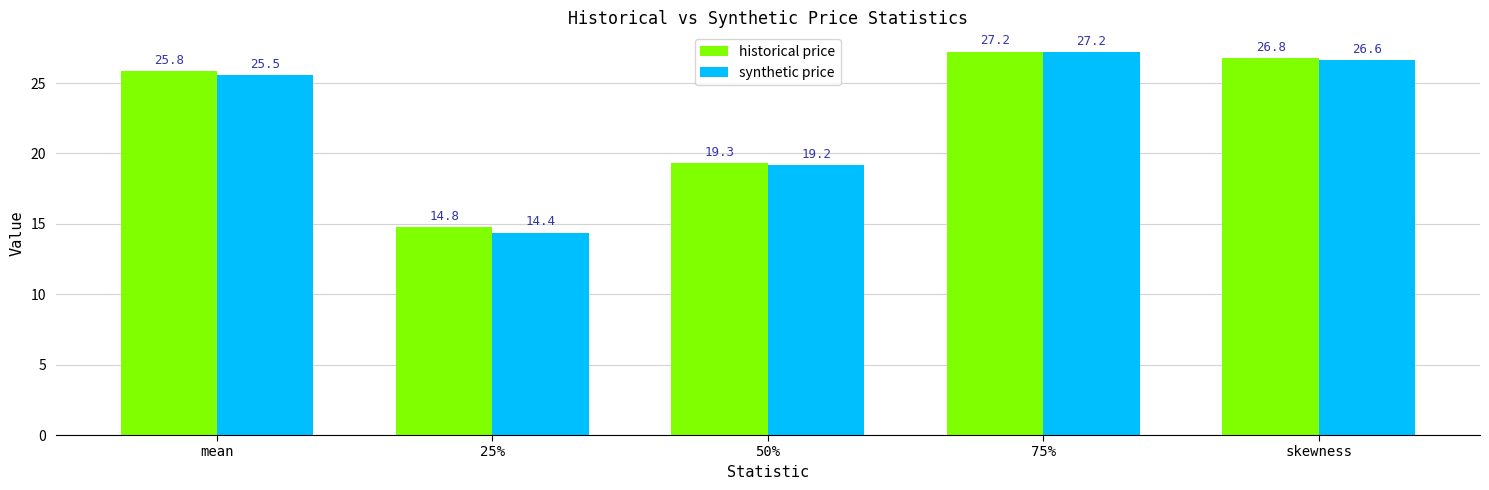

What value does the synthetic price series have at 75%?

27.2